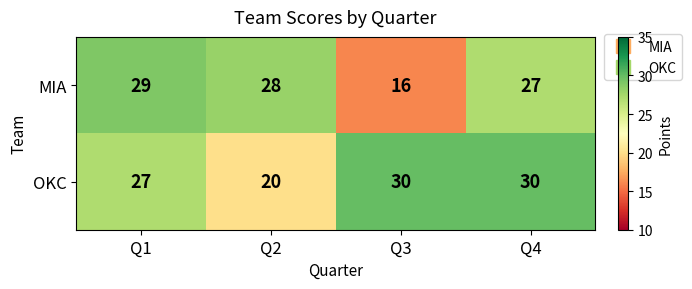

Reading left to right, list all the values displayed in this chart.

MIA: 29	28	16	27
OKC: 27	20	30	30